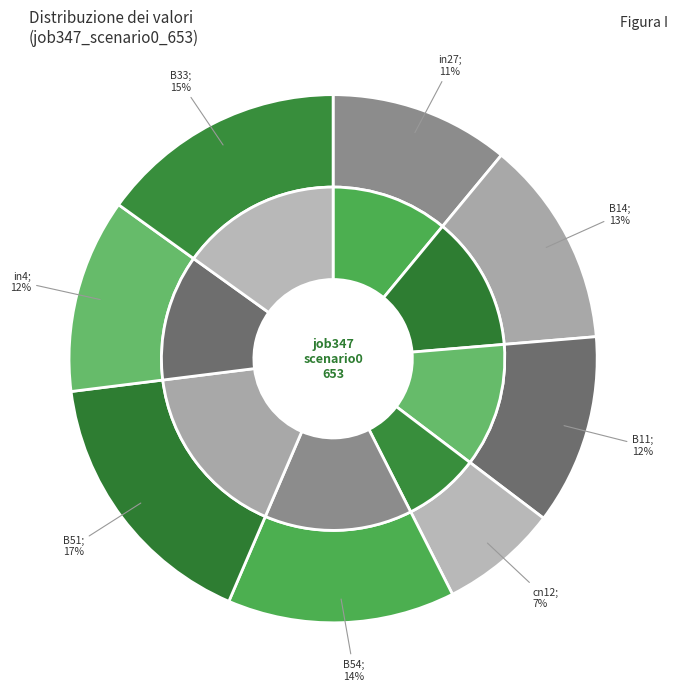

True or false: B14 accounts for 4% of the total.

False